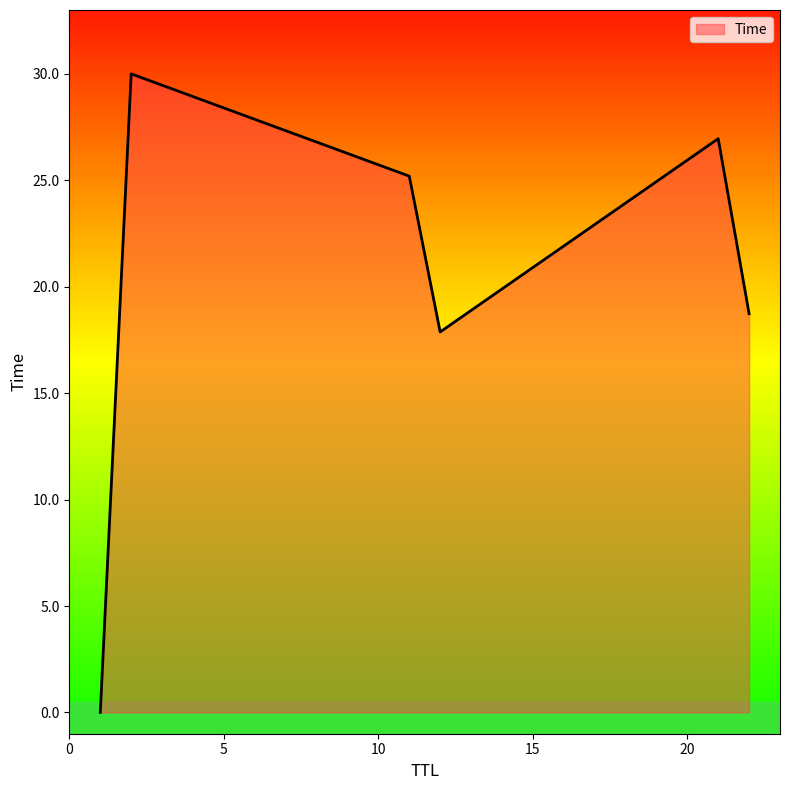

What is the difference between the maximum and minimum values?

30.0